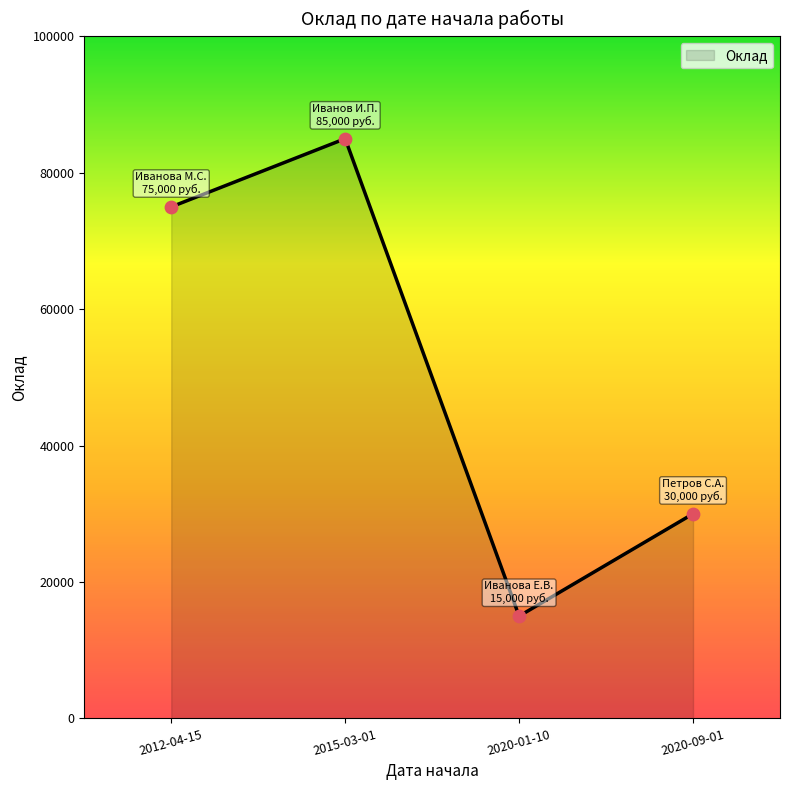

What is the change in value from 2015-03-01 to 2020-01-10?

-70000